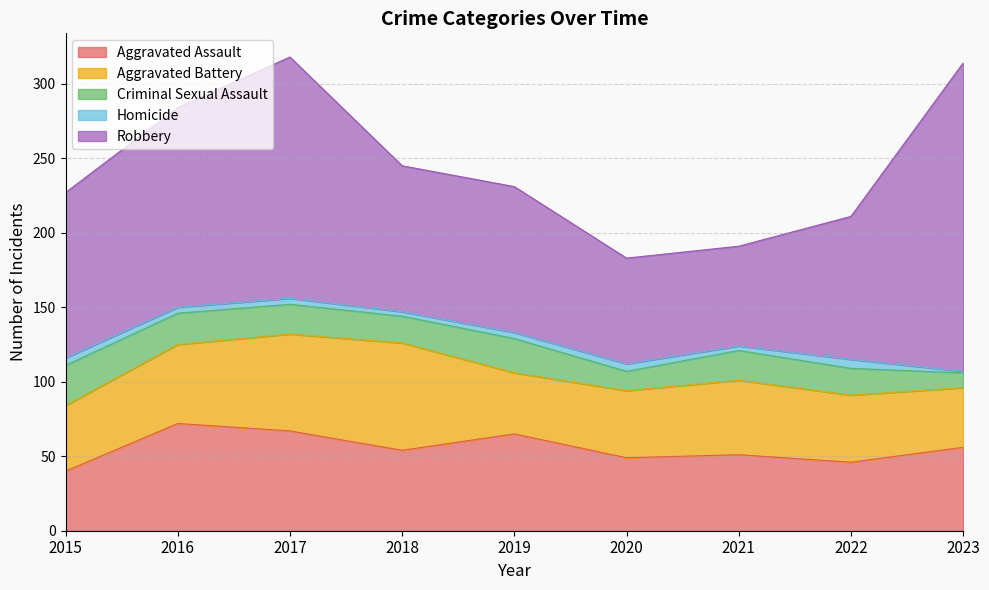

What is the sum of all Criminal Sexual Assault values?

170